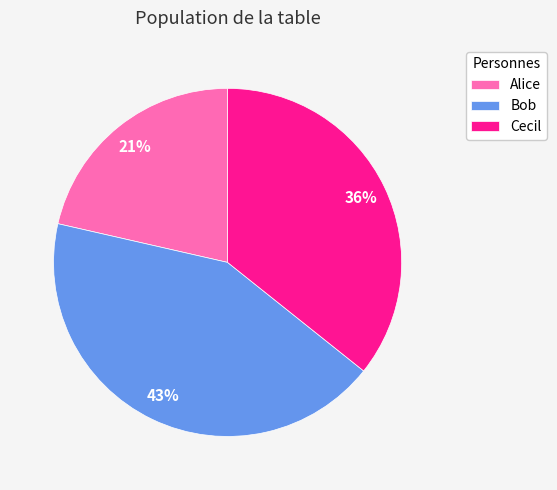

Combined, do Cecil and Bob account for over 50%?

Yes